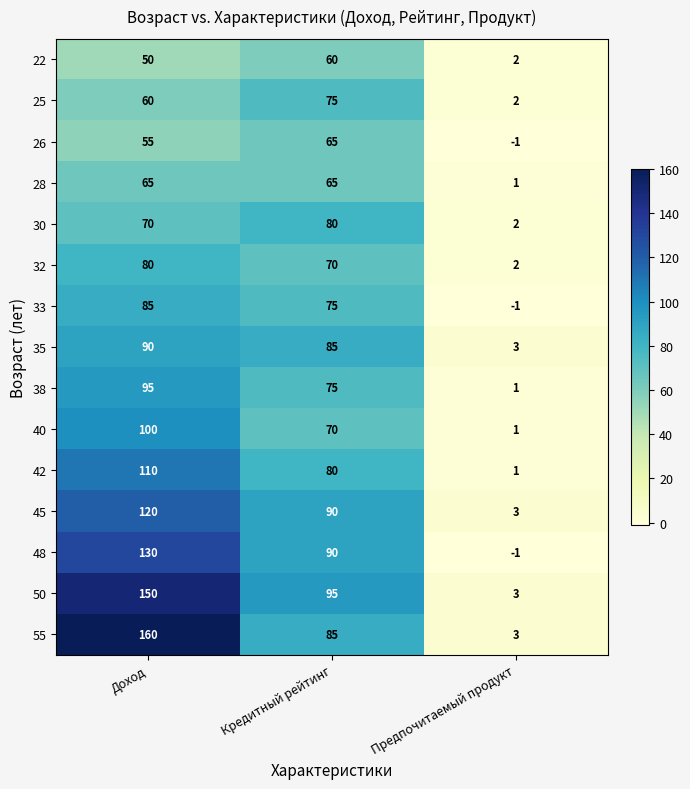

The value of 25 at Кредитный рейтинг is 75. True or false?

True